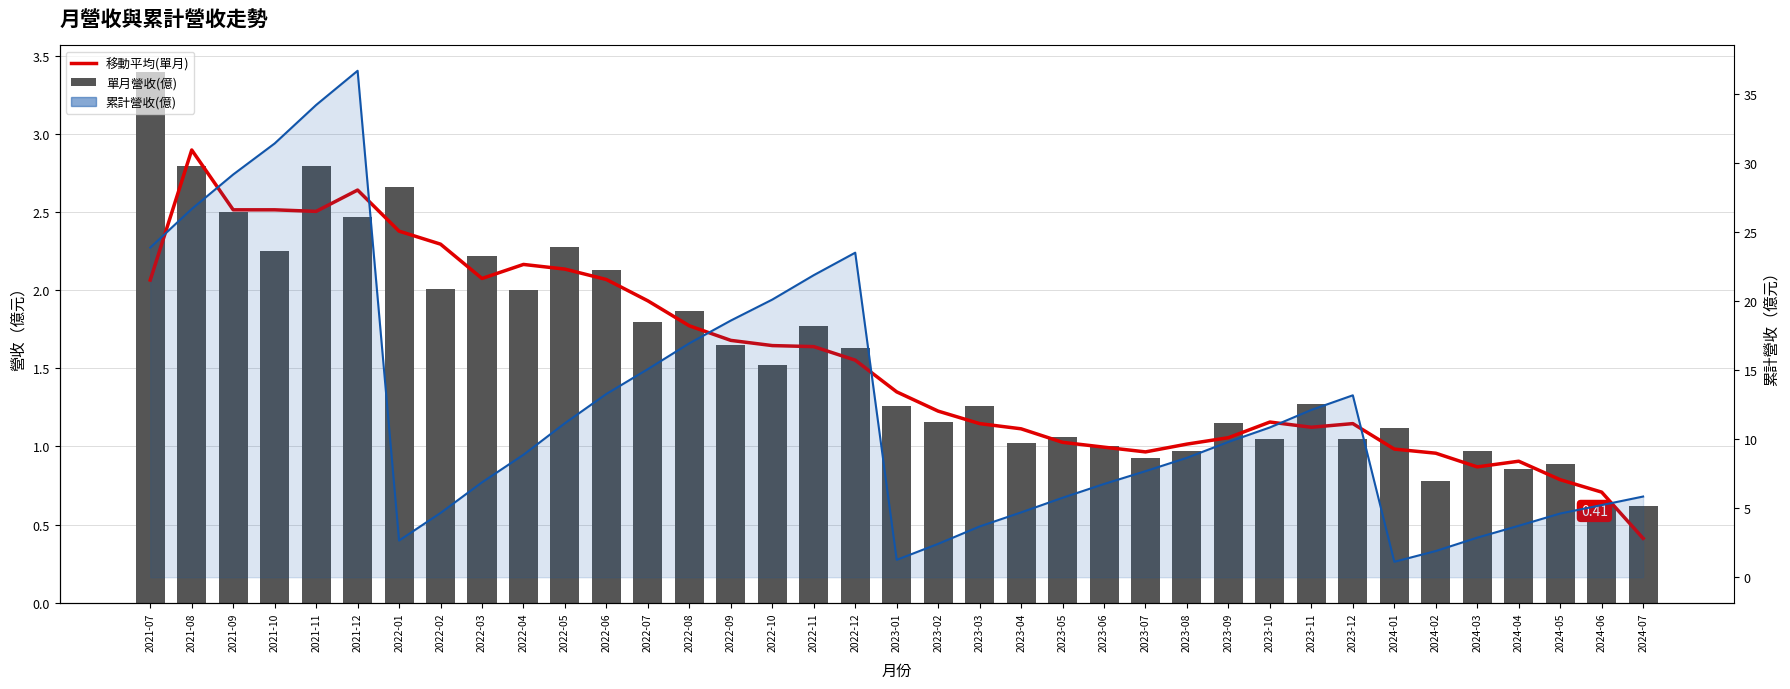

Are the bars horizontal?

No